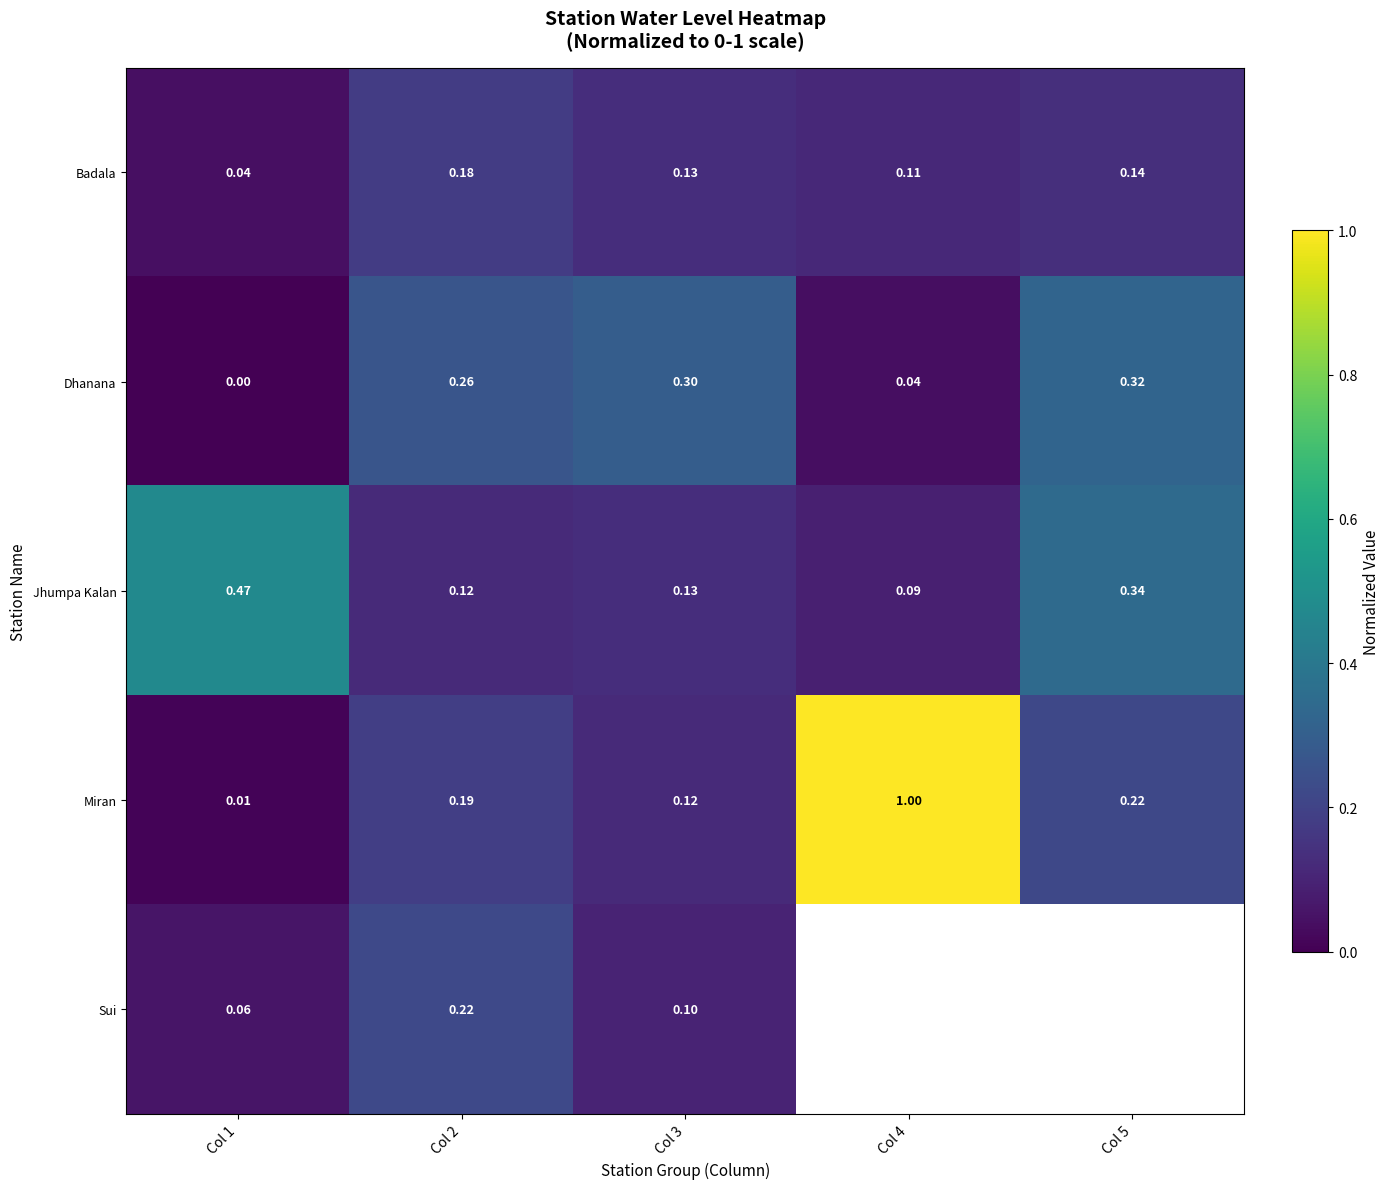

Rank the categories by Sui value from lowest to highest.

Col 1, Col 3, Col 2, Col 4, Col 5